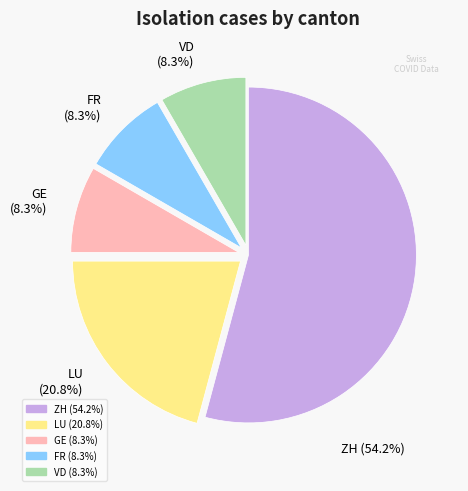

Which category accounts for the majority?

ZH (54.2%)